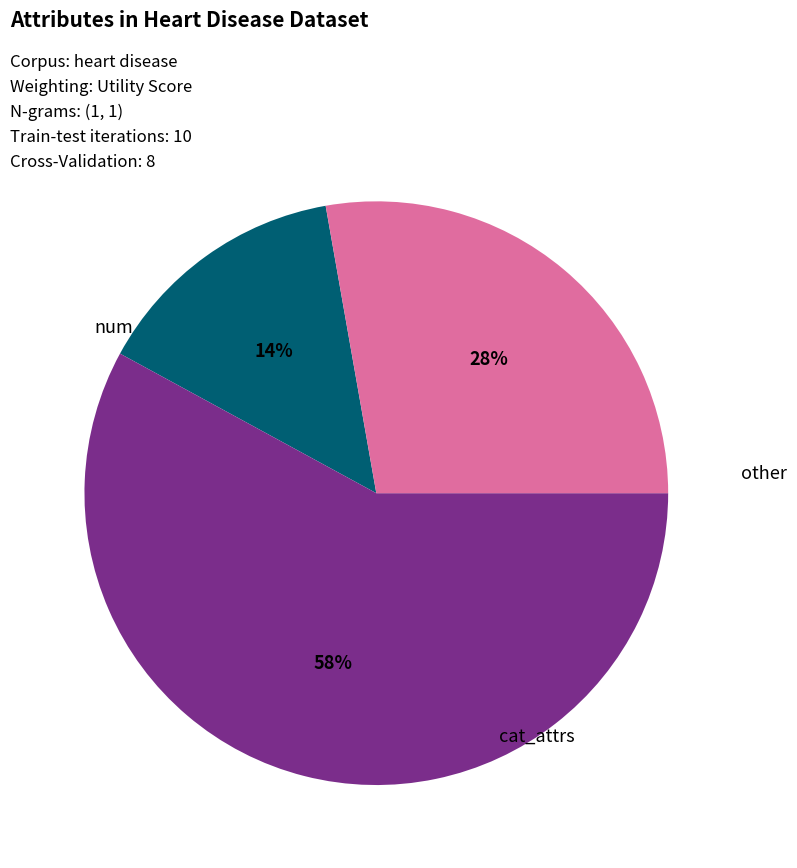

Which category has the smallest portion of the pie?

num